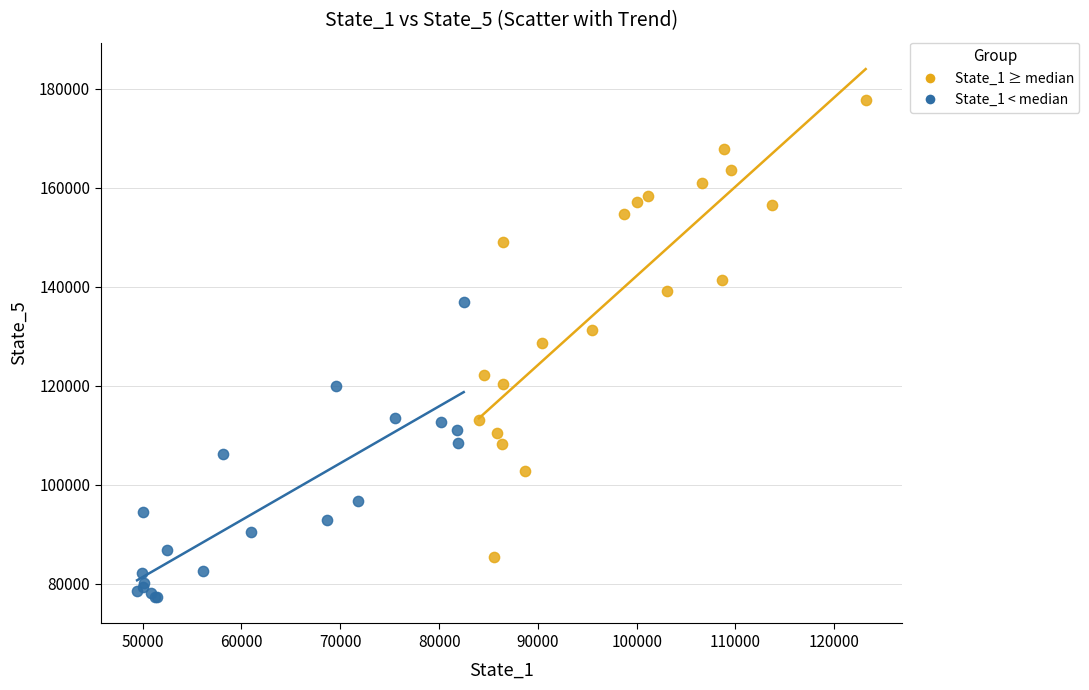

Which series contains the highest Y value?

State_1 ≥ median